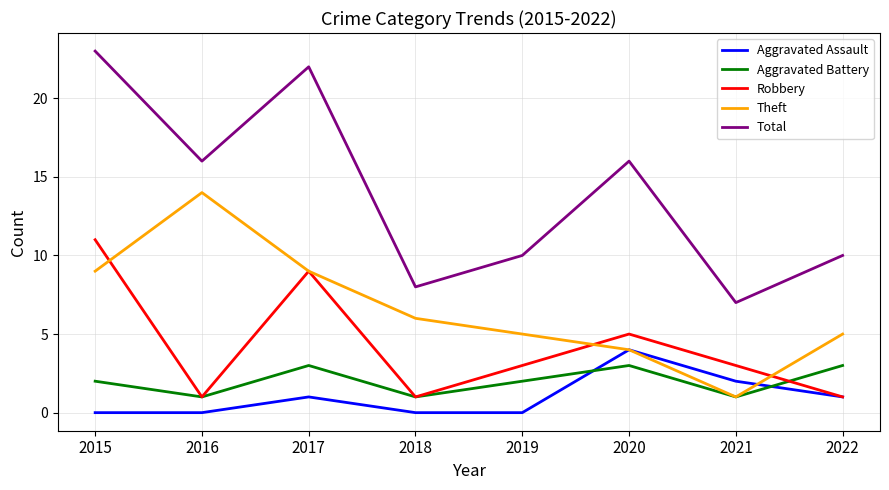

Where is the first local minimum for Total?

2016